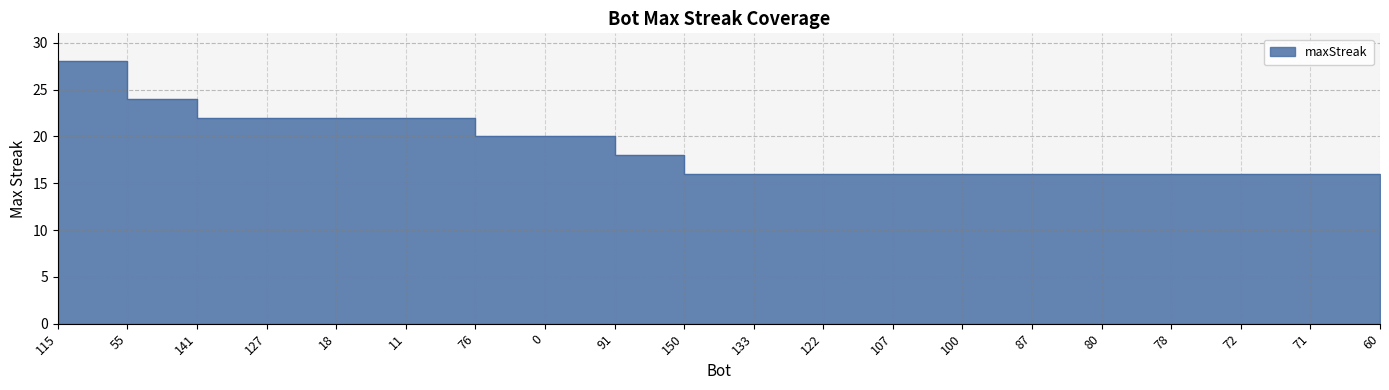

Reading left to right, transcribe all the data shown in this chart.

115=28	55=24	141=22	127=22	18=22	11=22	76=20	0=20	91=18	150=16	133=16	122=16	107=16	100=16	87=16	80=16	78=16	72=16	71=16	60=16